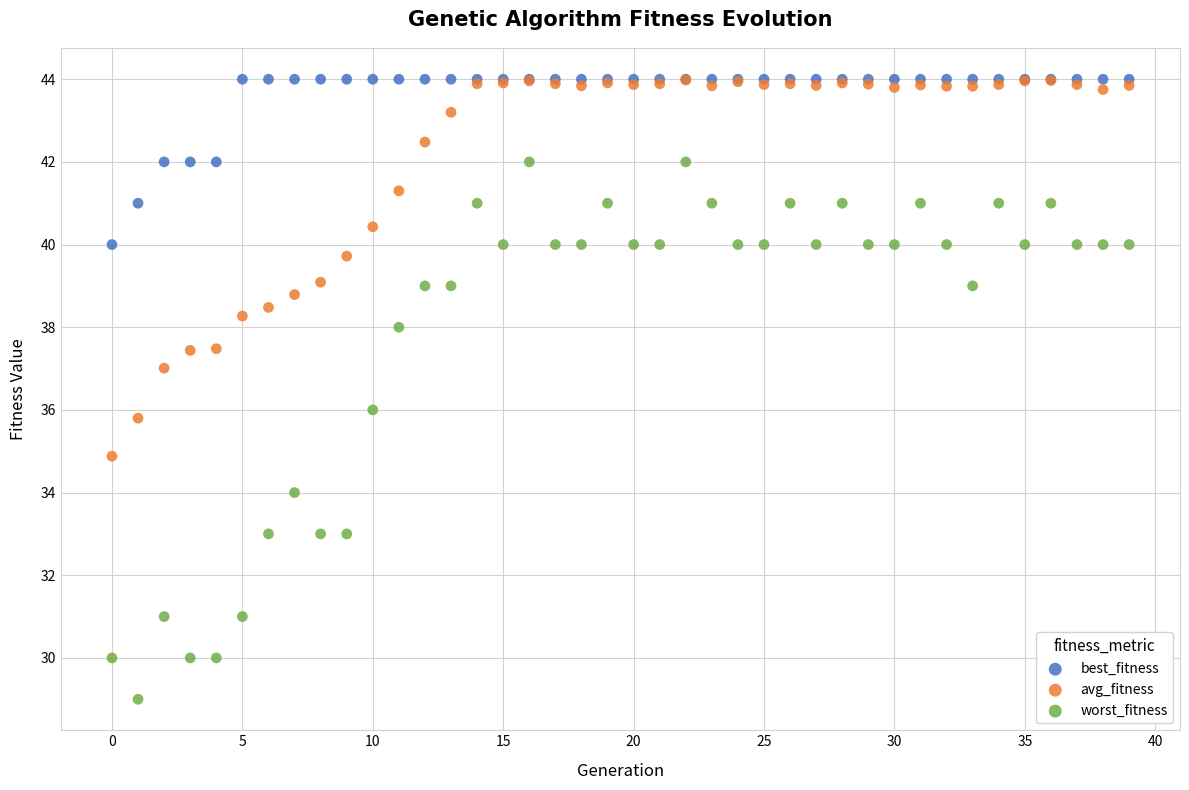

What are all the series names shown in the legend?

best_fitness, avg_fitness, worst_fitness